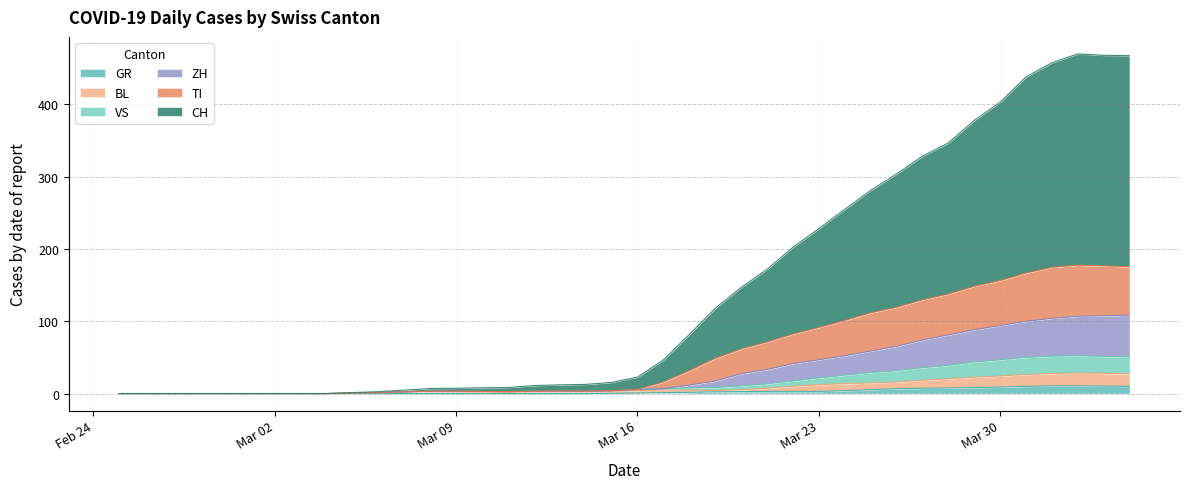

What is the highest value of the GR series?

10.7